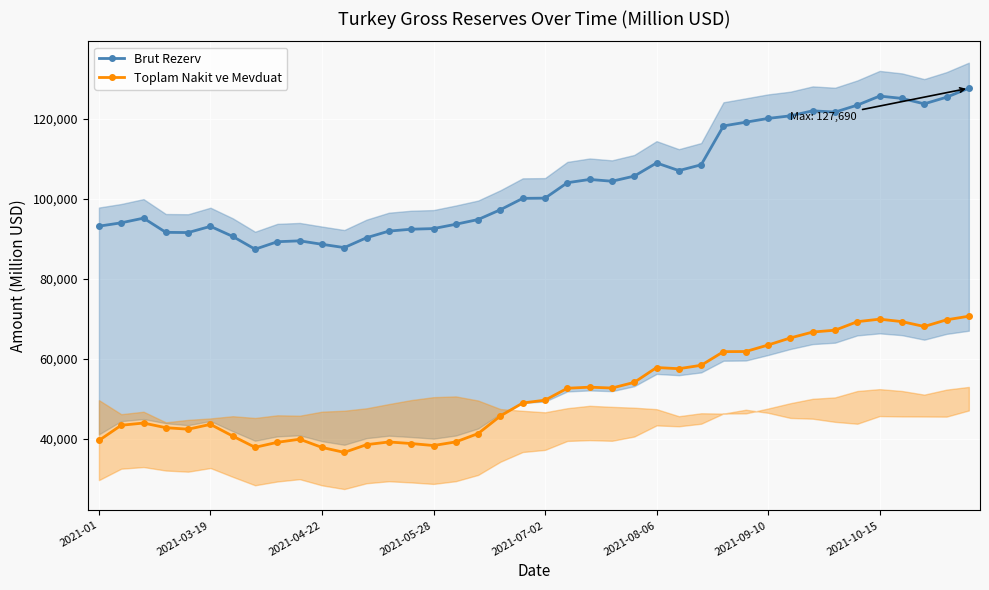

Between 18 and 29, which series saw the biggest shift?

Brut Rezerv